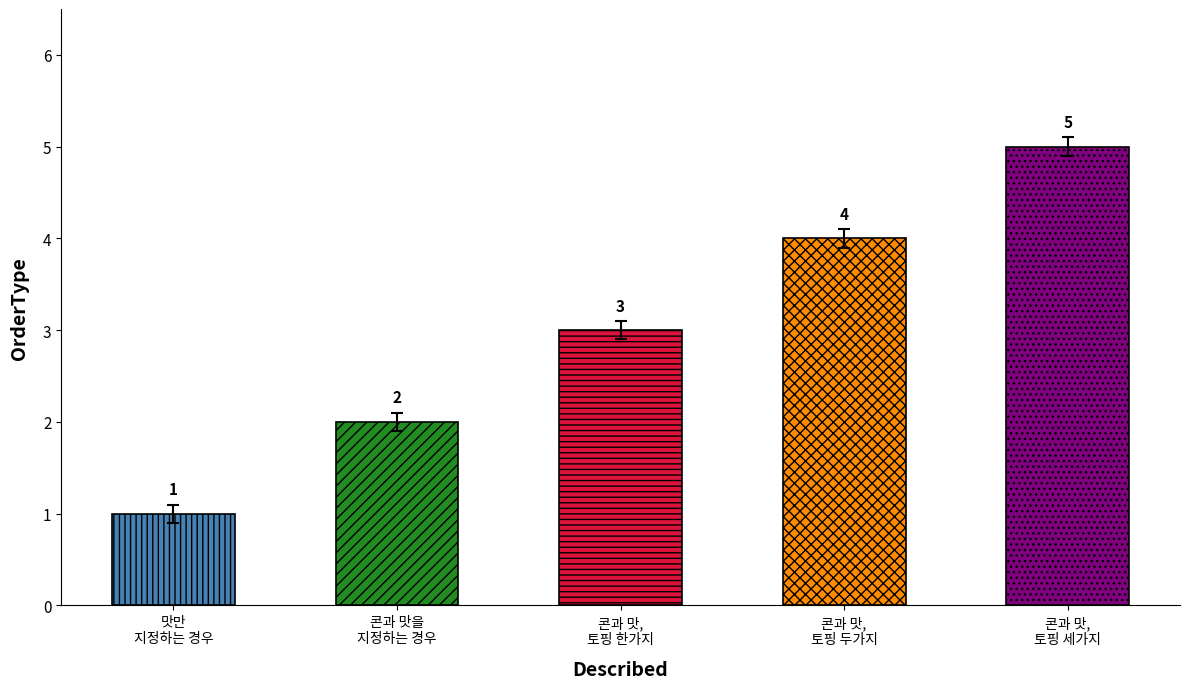

At which label is the value closest to 3?

콘과 맛, 토핑 한가지를 지정하는 경우